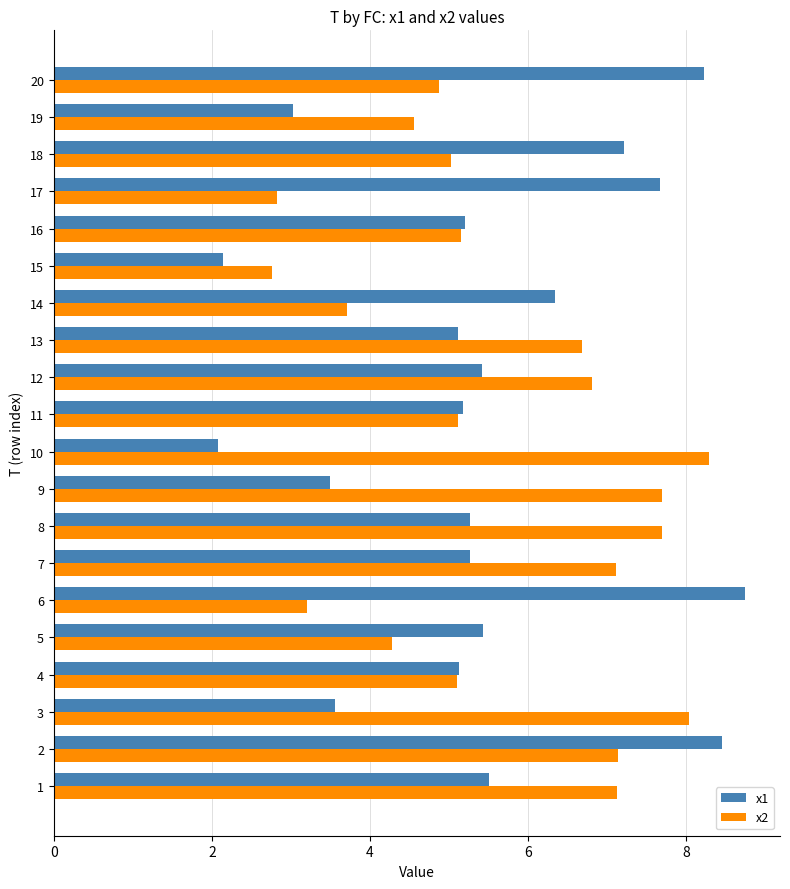

What is the difference between the x2 values at 1 and 12?

0.3